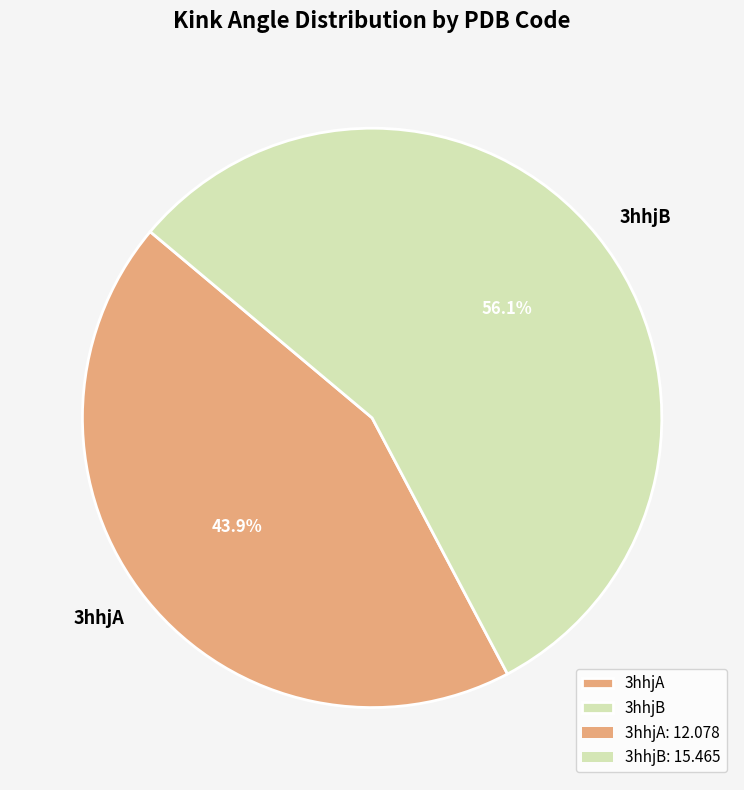

Rank the categories by value from lowest to highest.

3hhjA, 3hhjB